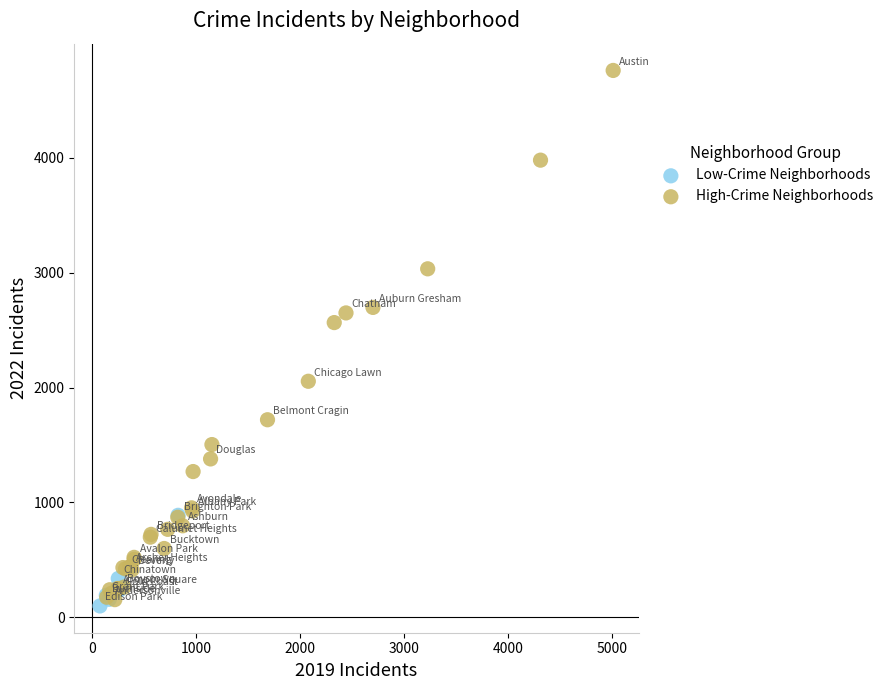

What are all the series names shown in the legend?

Low-Crime Neighborhoods, High-Crime Neighborhoods